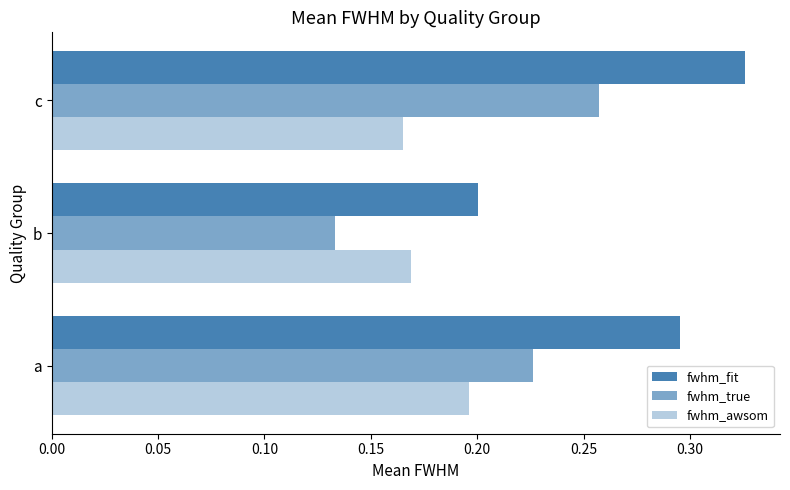

Reading right to left, what are all the values shown in this chart?

fwhm_fit: 0.3	0.2	0.3
fwhm_true: 0.3	0.1	0.2
fwhm_awsom: 0.2	0.2	0.2